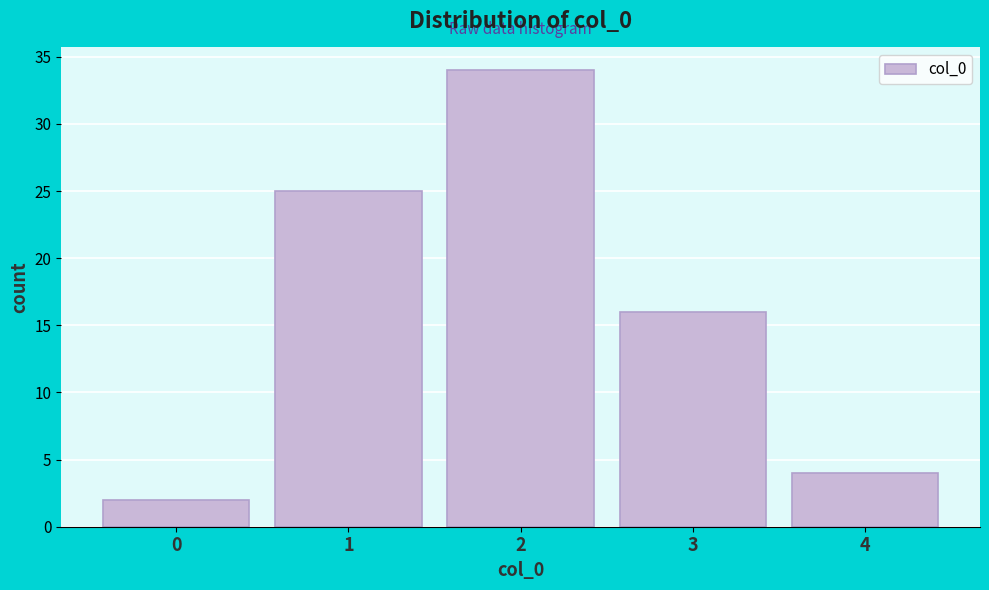

Over which range of the x-axis is the bar tallest?

1.5 to 2.5